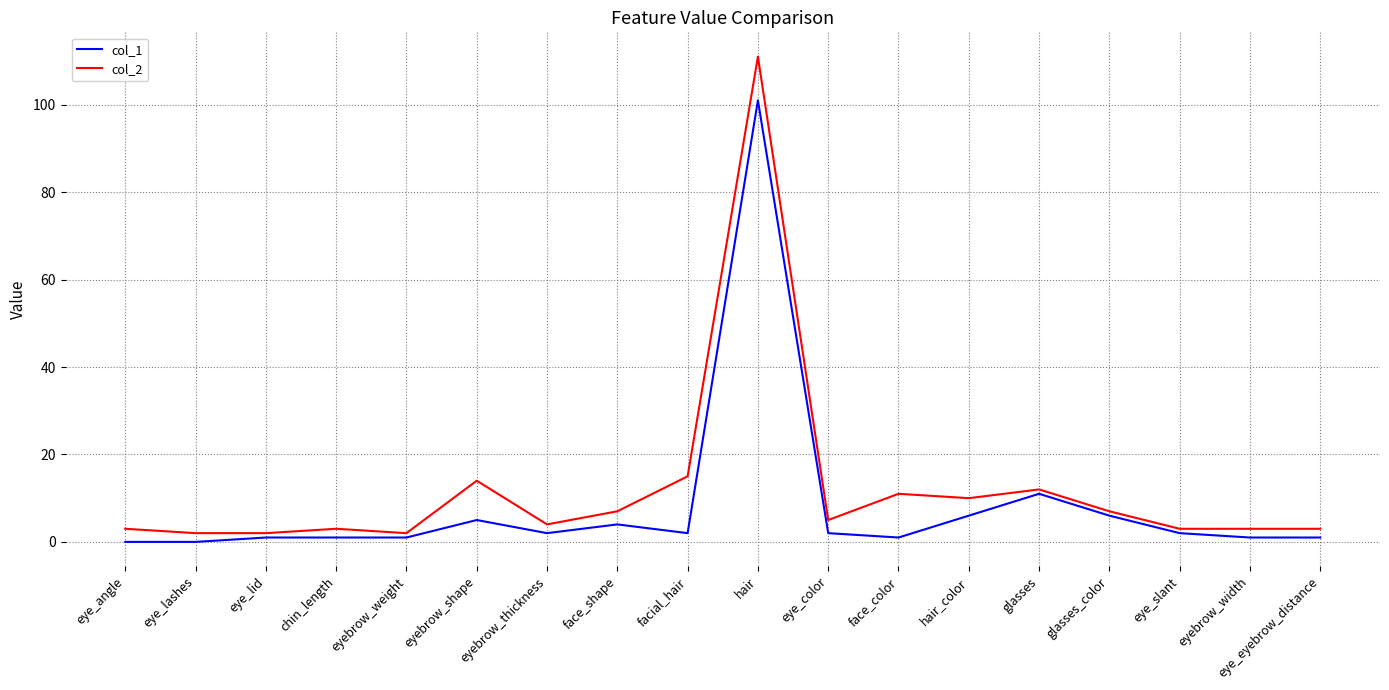

What are all the series names shown in the legend?

col_1, col_2